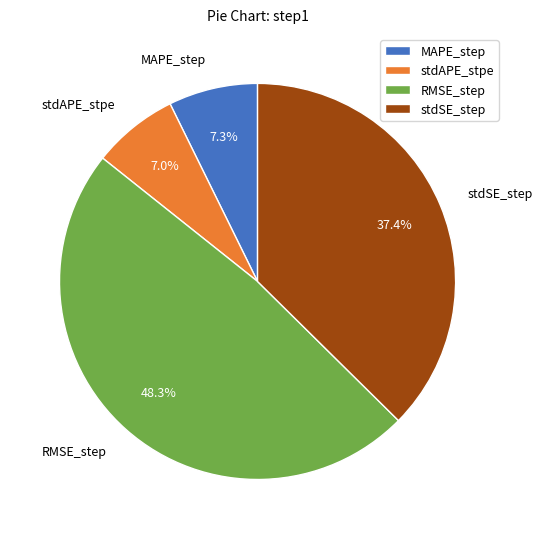

To the nearest percent, what is the average slice percentage?

25%